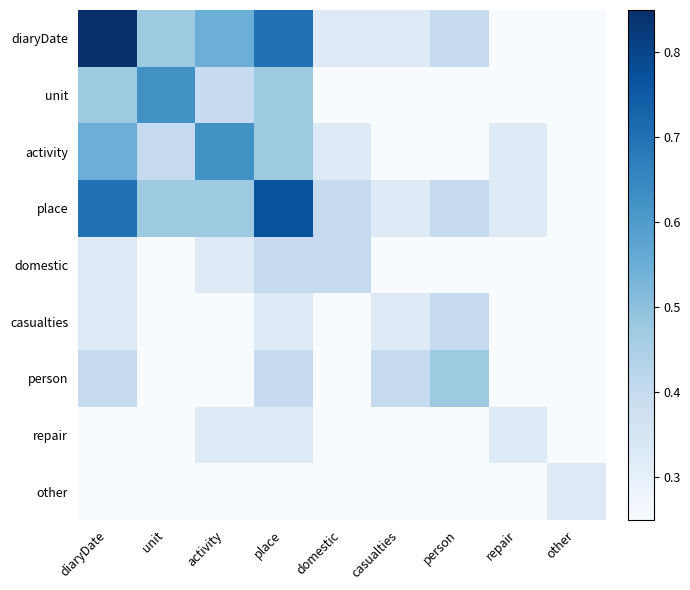

Rank the series by their maximum value, from highest to lowest.

diaryDate, place, unit, activity, person, domestic, casualties, repair, other